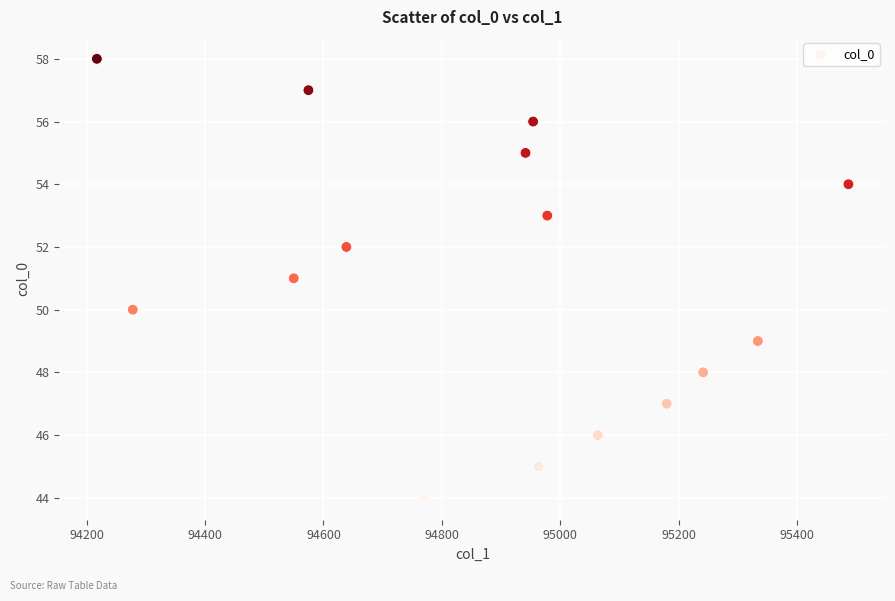

What is the range of Y values (max minus min)?

14